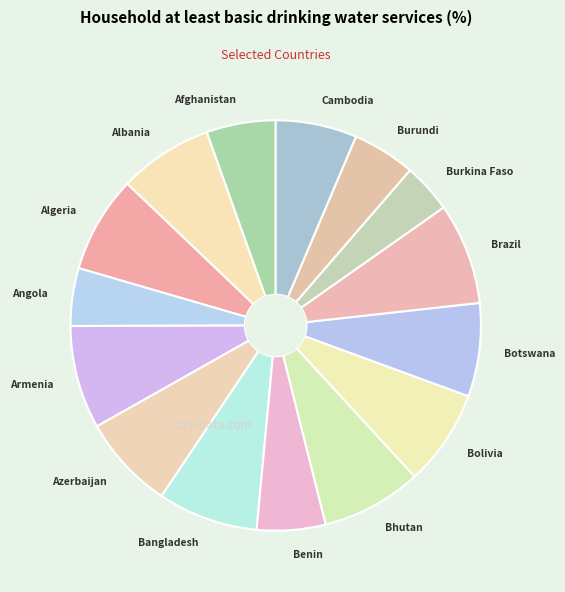

Is it true that Bhutan is 2% of the pie?

False